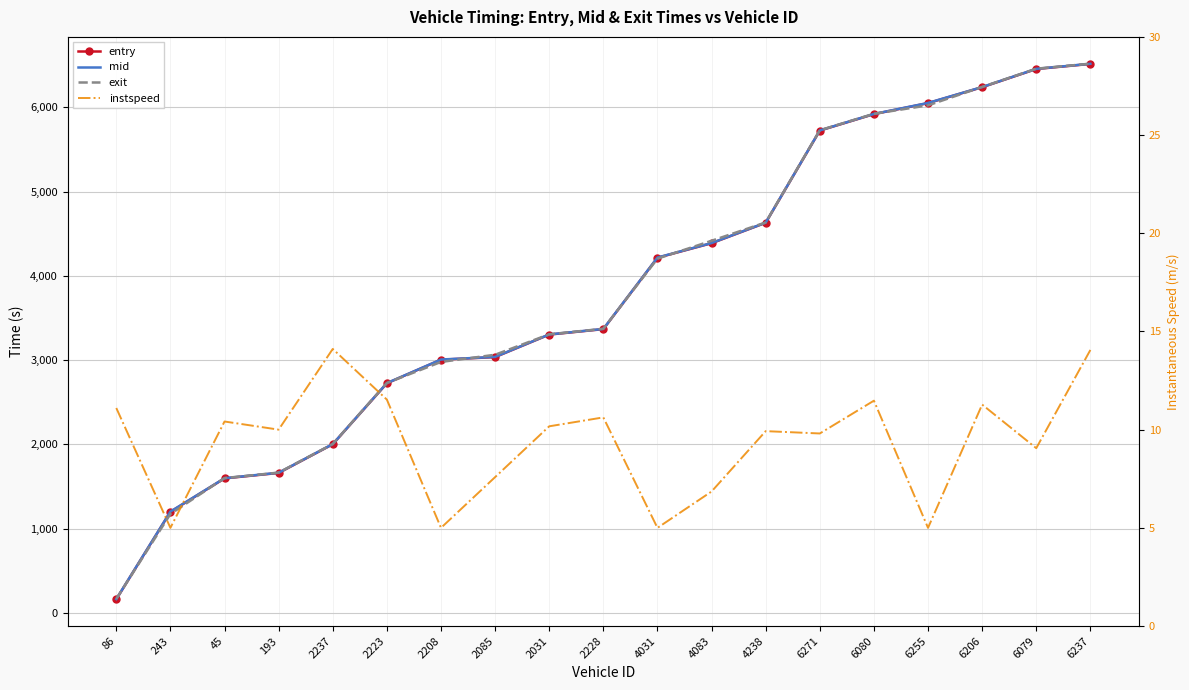

Between 2237 and 193, which is larger?

2237